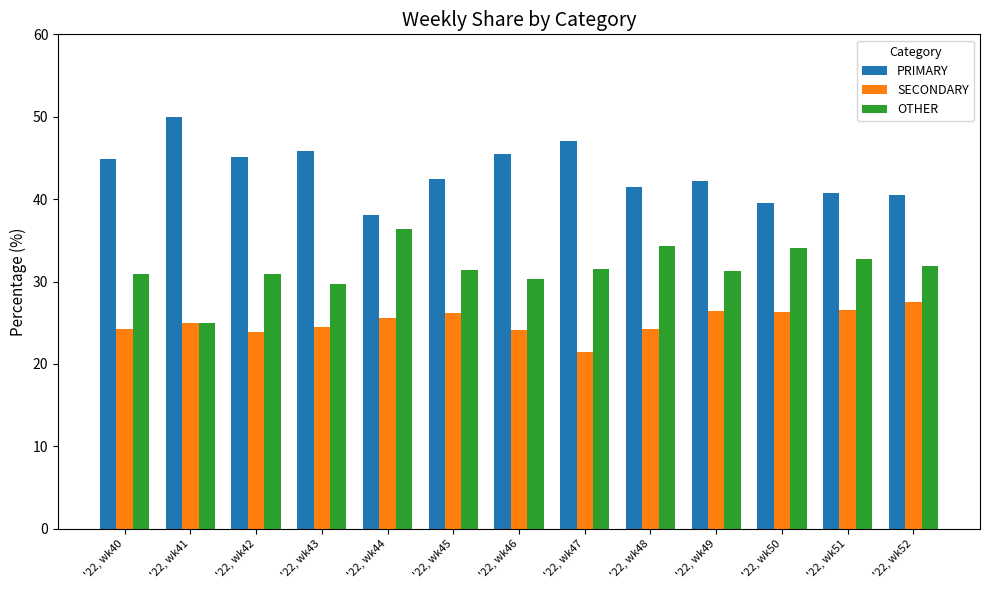

The SECONDARY series shows 24.5 at '22, wk43. True or false?

True